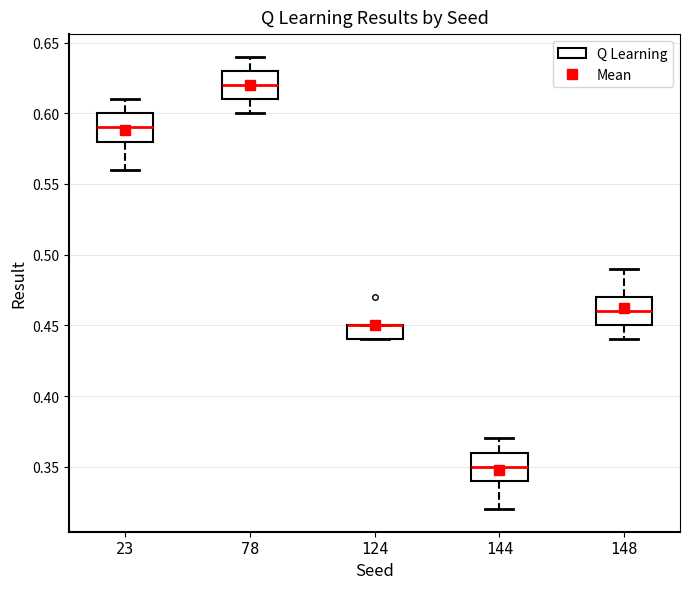

Reading left to right, read every box against the y-axis: the position of its median line, the range the box covers, and the ends of its whiskers. The values are not printed on the chart, so give them approximately, as read against the axis.

23: median 0.59, box 0.58 to 0.60, whiskers 0.56 to 0.61
78: median 0.62, box 0.61 to 0.63, whiskers 0.60 to 0.64
124: median 0.45 (drawn on the box's upper edge), box 0.44 to 0.45, whiskers 0.44 to 0.45
144: median 0.35, box 0.34 to 0.36, whiskers 0.32 to 0.37
148: median 0.46, box 0.45 to 0.47, whiskers 0.44 to 0.49